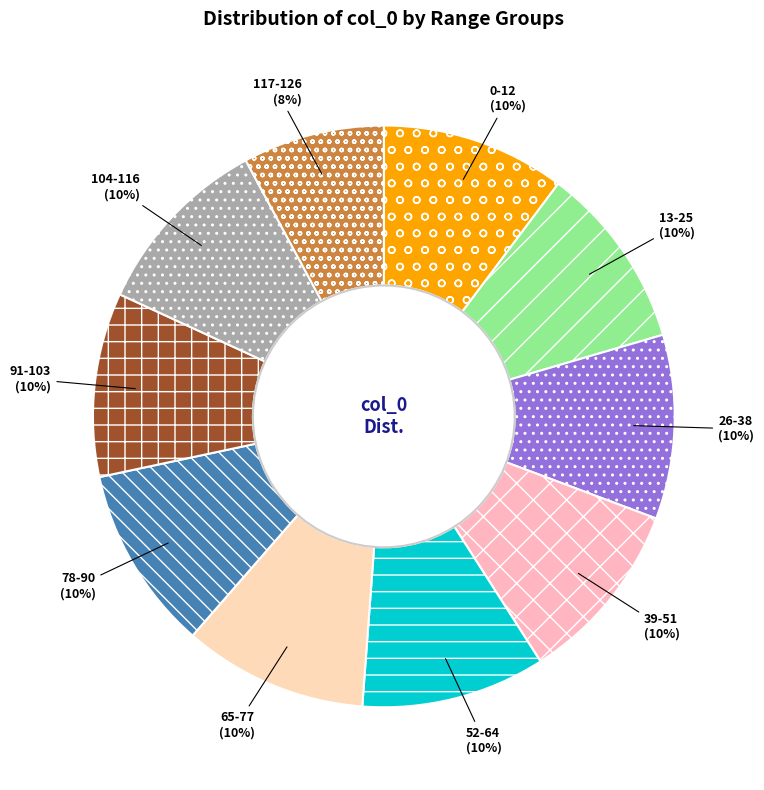

Do 104-116 and 65-77 together represent more than half of the pie?

No